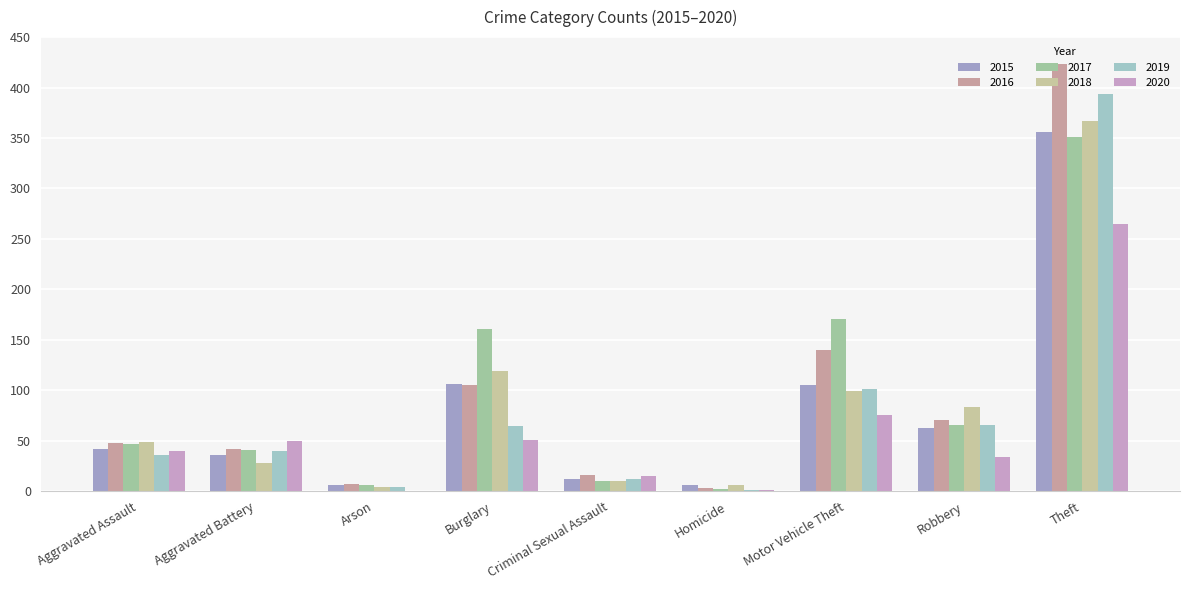

At which category is the sum across all series the highest?

Theft